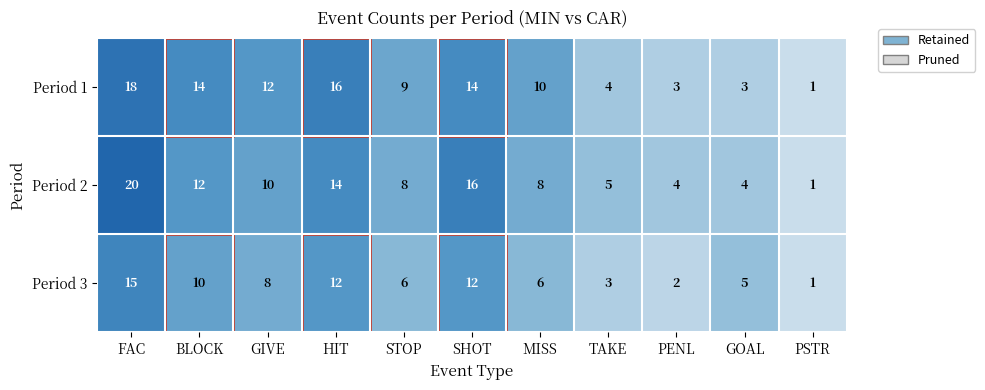

What is the highest value of the Period 3 series?

15